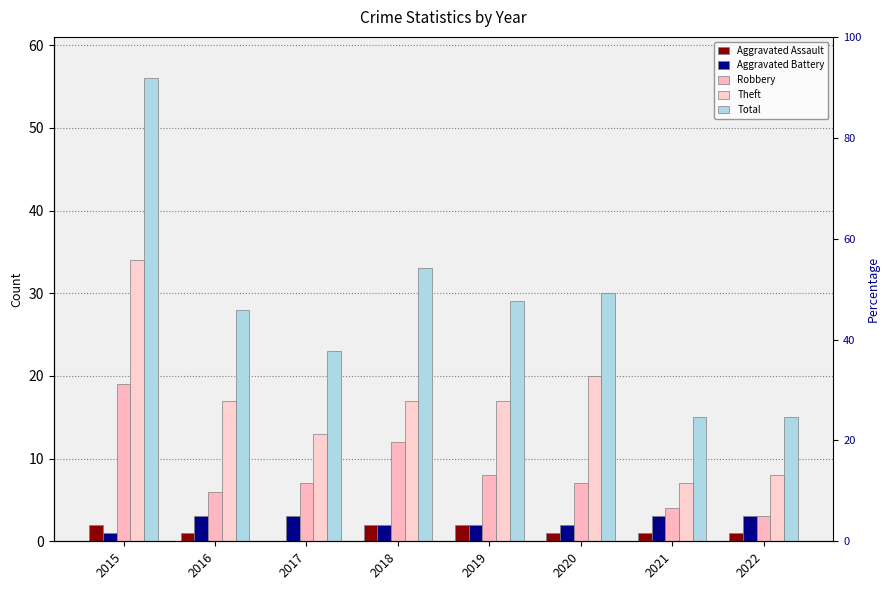

What is the difference between the Total values at 2022 and 2019?

14